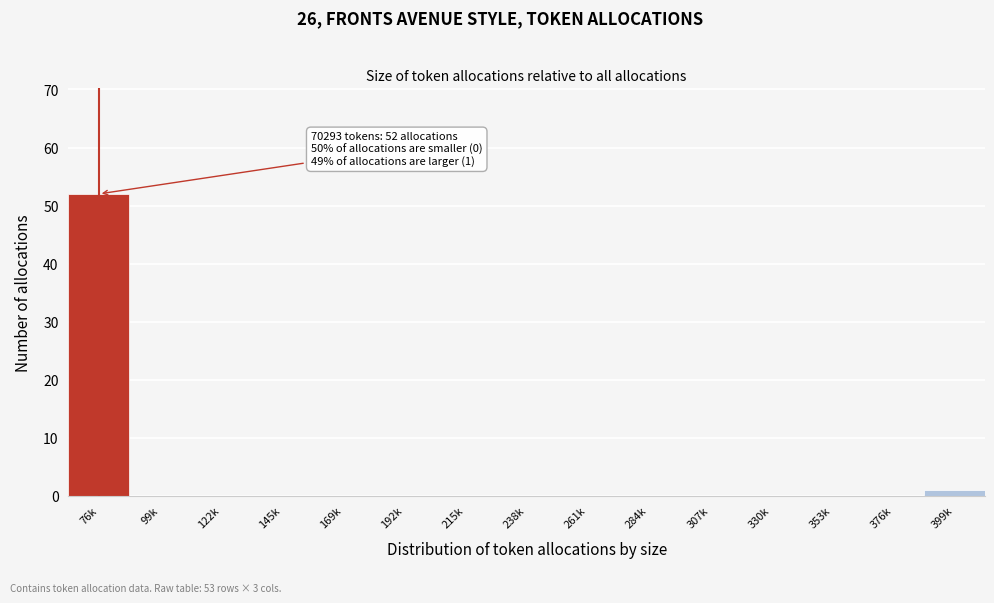

Reading right to left, extract all data points from this chart.

399k=1	376k=0	353k=0	330k=0	307k=0	284k=0	261k=0	238k=0	215k=0	192k=0	169k=0	145k=0	122k=0	99k=0	76k=52